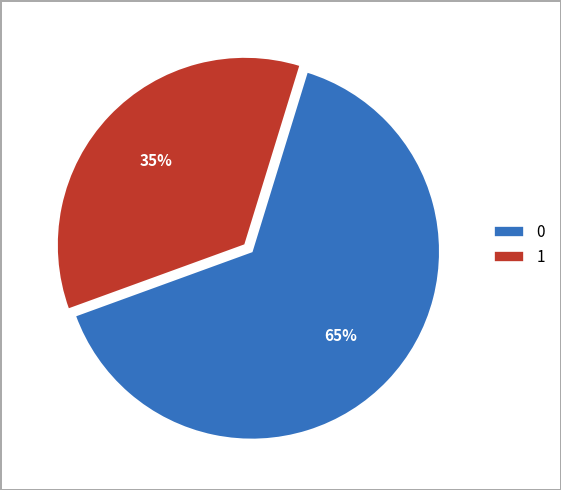

Does 0 account for over 50% of the chart?

Yes